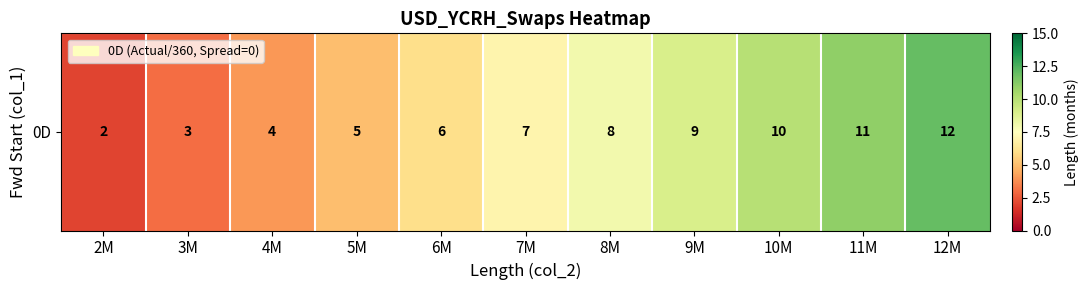

At which label does the data first exceed 7?

8M